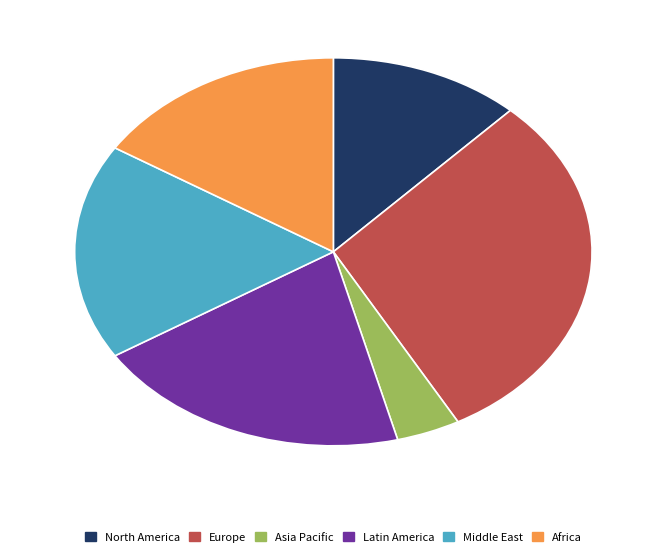

What is the smallest slice in the pie chart?

Asia Pacific